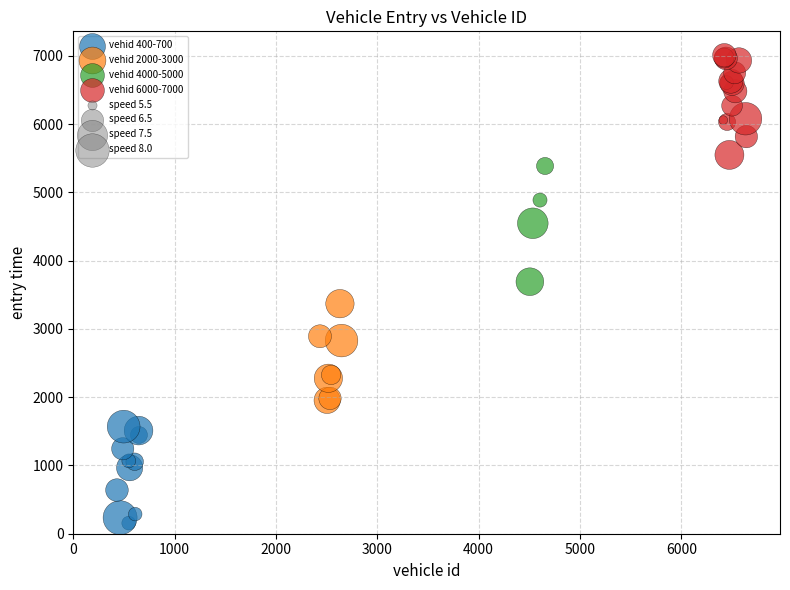

Which series contains the lowest Y value?

vehid 400-700